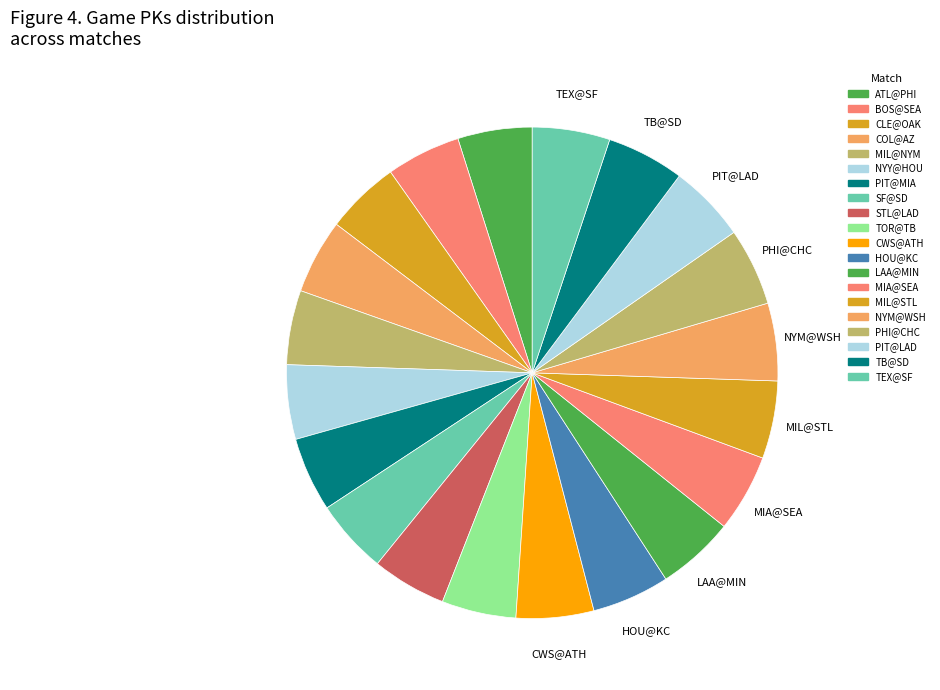

Count the number of slices in the pie.

20